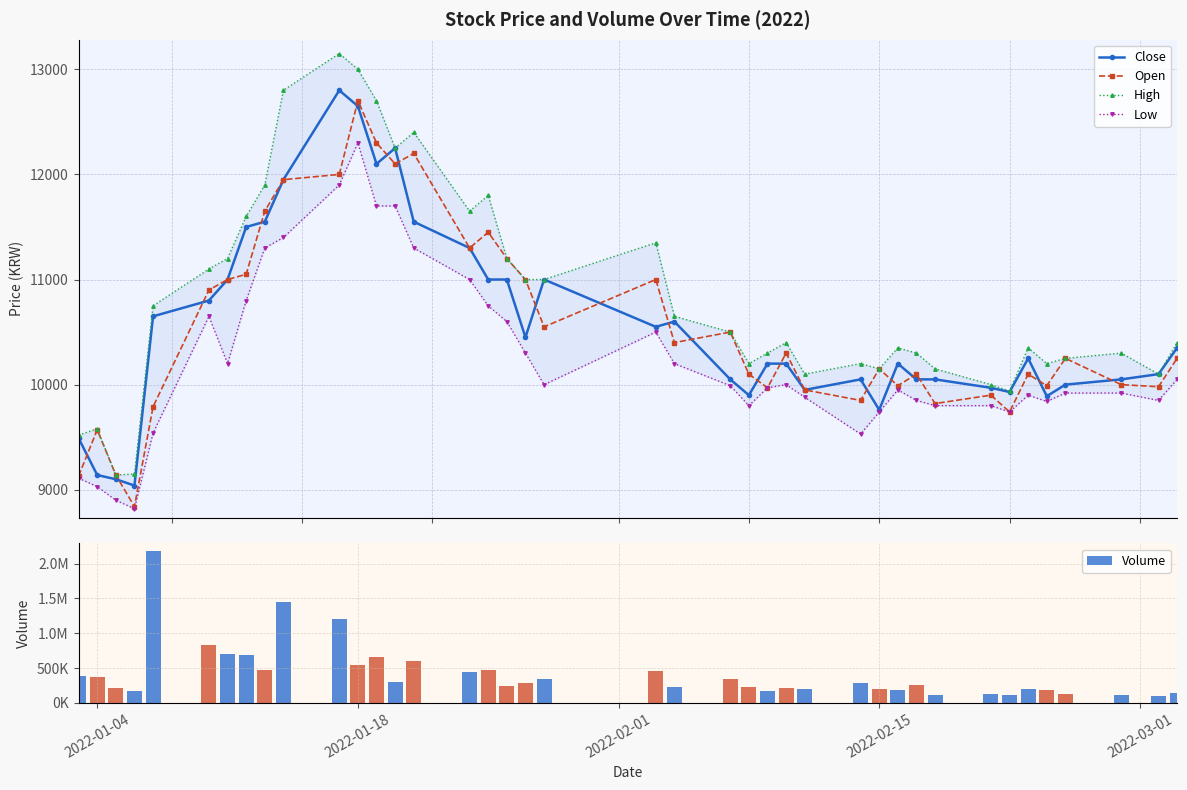

Reading left to right, what are all the values shown in this chart?

Close: 9490	9140	9100	9040	10650	10800	11000	11500	11550	11950	12800	12650	12100	12250	11550	11300	11000	11000	10450	11000	10550	10600	10050	9900	10200	10200	9950	10050	9760	10200	10050	10050	9970	9930	10250	9890	10000	10050	10100	10350
Open: 9130	9570	9140	8840	9790	10900	11000	11050	11650	11950	12000	12700	12300	12100	12200	11300	11450	11200	11000	10550	11000	10400	10500	10100	9970	10300	9950	9850	10150	9990	10100	9820	9900	9740	10100	9990	10250	10000	9980	10250
High: 9520	9580	9140	9150	10750	11100	11200	11600	11900	12800	13150	13000	12700	12250	12400	11650	11800	11200	11000	11000	11350	10650	10500	10200	10300	10400	10100	10200	10150	10350	10300	10150	10000	9940	10350	10200	10250	10300	10100	10400
Low: 9110	9030	8900	8820	9540	10650	10200	10800	11300	11400	11900	12300	11700	11700	11300	11000	10750	10600	10300	10000	10500	10200	9990	9800	9970	10000	9880	9530	9740	9950	9850	9800	9800	9740	9900	9840	9920	9920	9850	10050
Volume: 384124	364740	214147	169333	2182121	838414	704304	685184	472068	1455708	1211810	541295	658504	293198	603962	439685	466615	238885	280519	345537	450591	223427	346870	221992	164122	215552	205777	290373	193192	179432	255504	107306	125338	106977	202619	188999	126095	114657	100693	135138